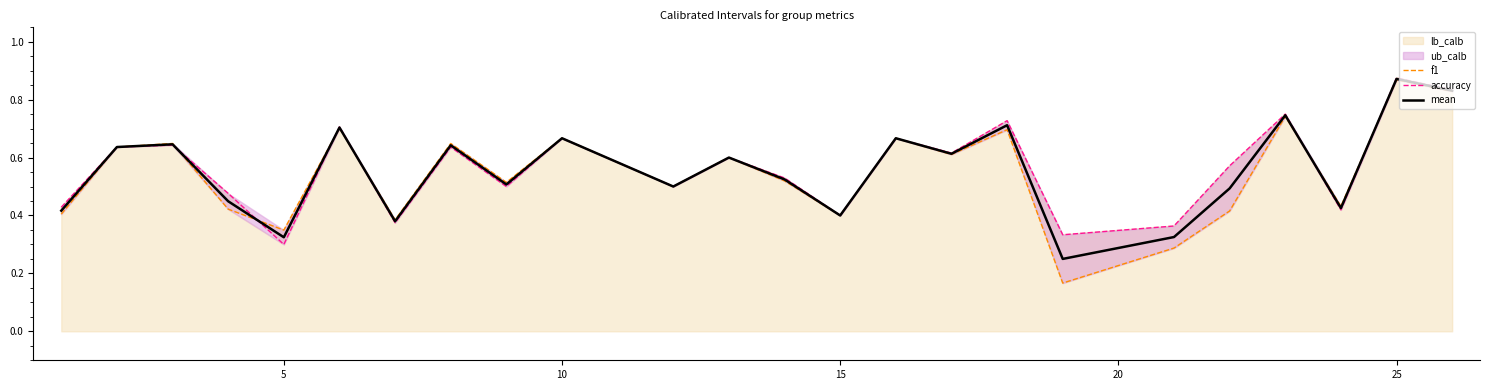

Reading right to left, list all the values displayed in this chart.

f1: 0.8	0.9	0.4	0.7	0.4	0.3	0.2	0.7	0.6	0.7	0.4	0.5	0.6	0.5	0.7	0.5	0.6	0.4	0.7	0.3	0.4	0.6	0.6	0.4
accuracy: 0.8	0.9	0.4	0.8	0.6	0.4	0.3	0.7	0.6	0.7	0.4	0.5	0.6	0.5	0.7	0.5	0.6	0.4	0.7	0.3	0.5	0.6	0.6	0.4
mean: 0.8	0.9	0.4	0.7	0.5	0.3	0.2	0.7	0.6	0.7	0.4	0.5	0.6	0.5	0.7	0.5	0.6	0.4	0.7	0.3	0.4	0.6	0.6	0.4